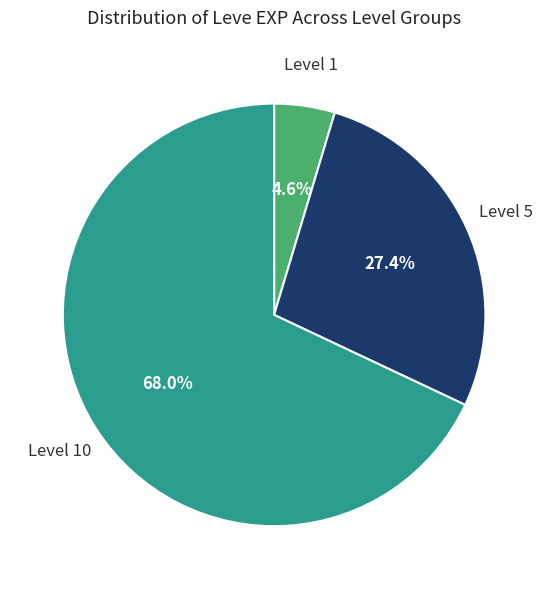

Does any single category account for the majority?

Yes